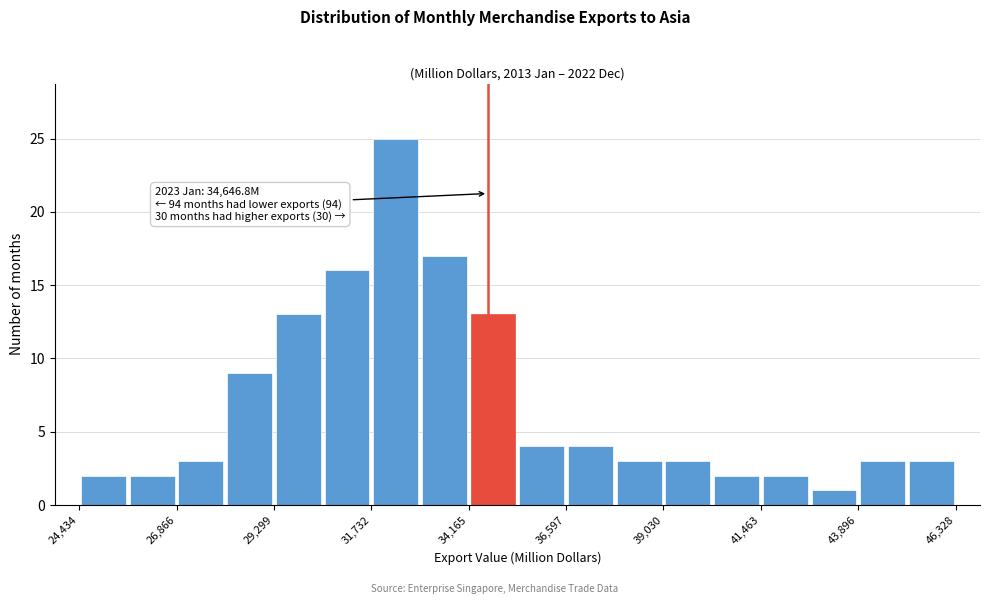

Around what value on the x-axis is the tallest bar? Give the approximate position of its centre, as read against the axis.

32500